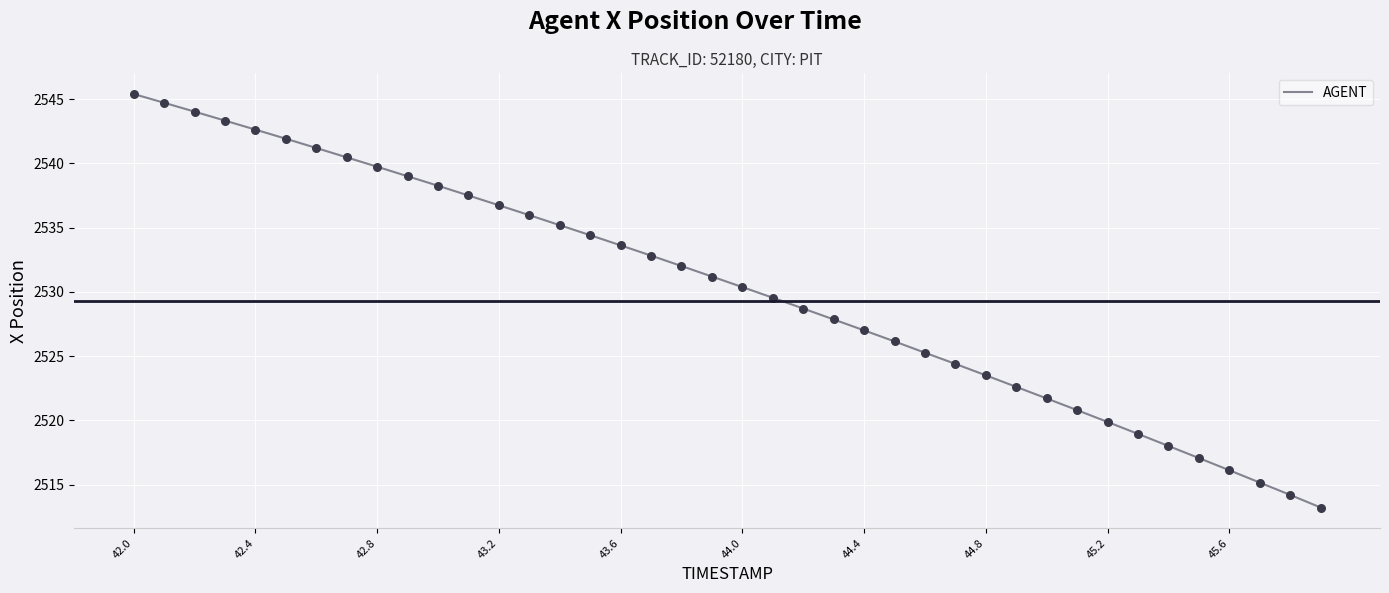

What is the difference between the maximum and minimum values?

32.2